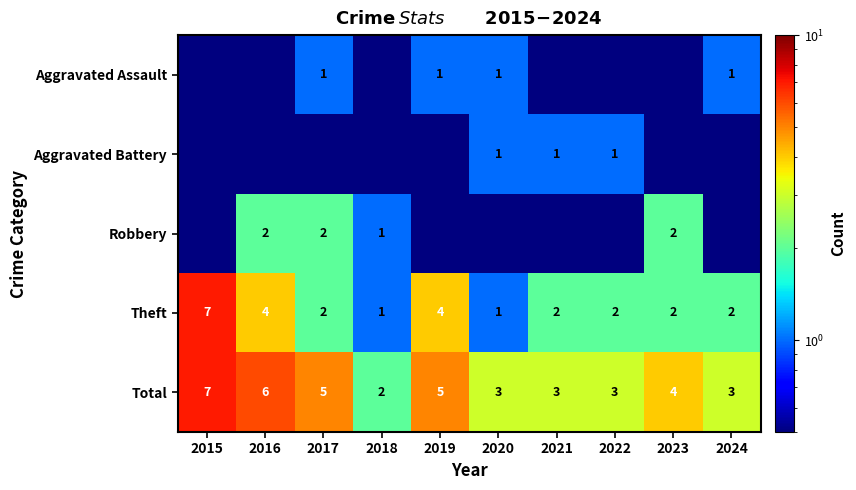

At which label is Total closest to 4?

2023